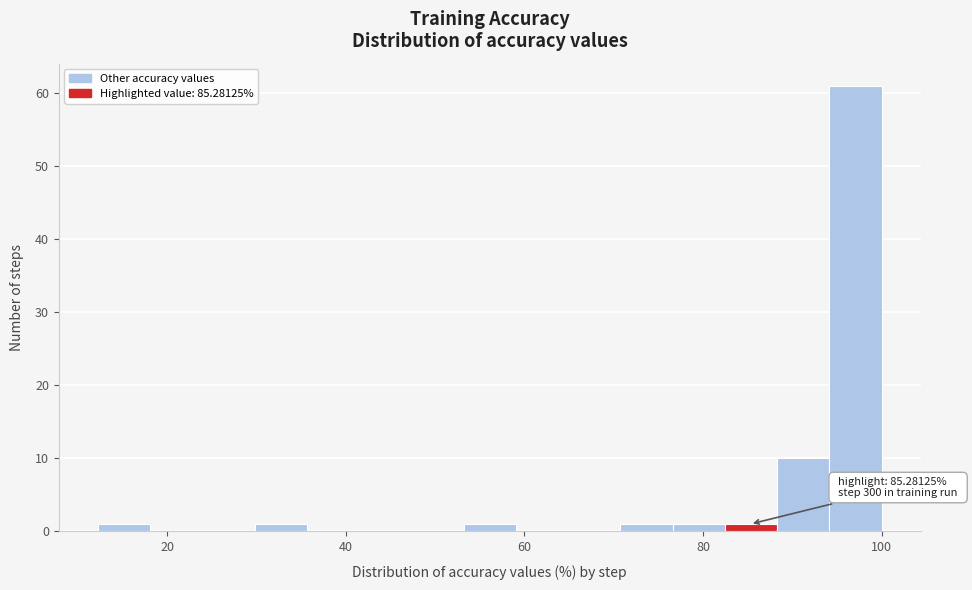

Read against the x-axis, roughly where is the centre of the tallest bar?

98